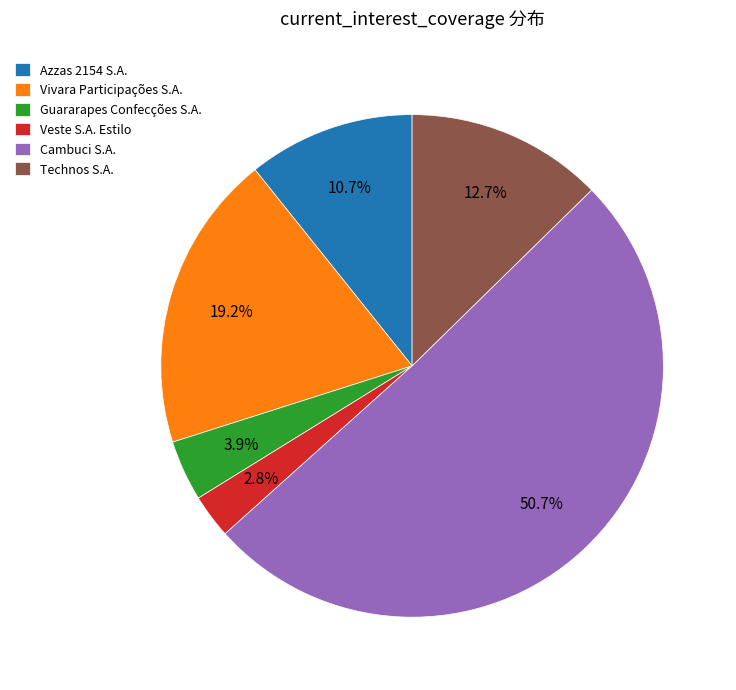

To the nearest percent, what is the difference between the Guararapes Confecções S.A. and Azzas 2154 S.A. slice percentages?

7%